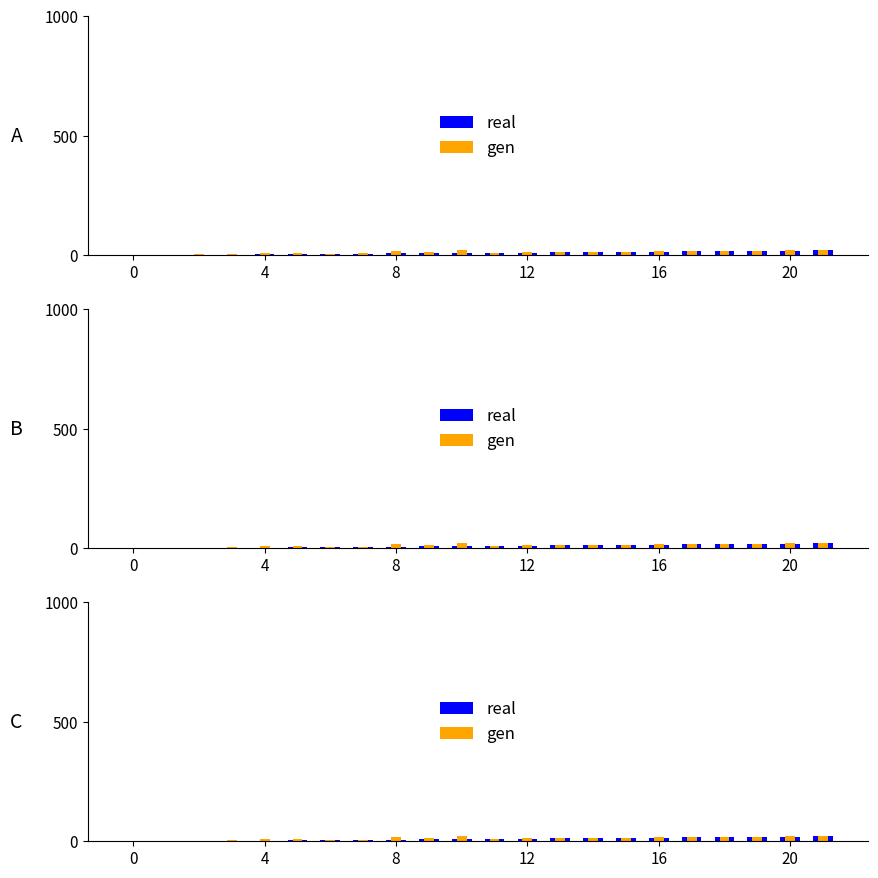

Reading left to right, transcribe all the data shown in this chart.

real: 0	1	2	2	3	4	5	5	7	8	9	10	10	12	12	13	15	16	17	18	19	20
gen: 1	2	3	4	8	9	6	7	18	13	22	11	12	13	14	15	16	17	18	19	20	21